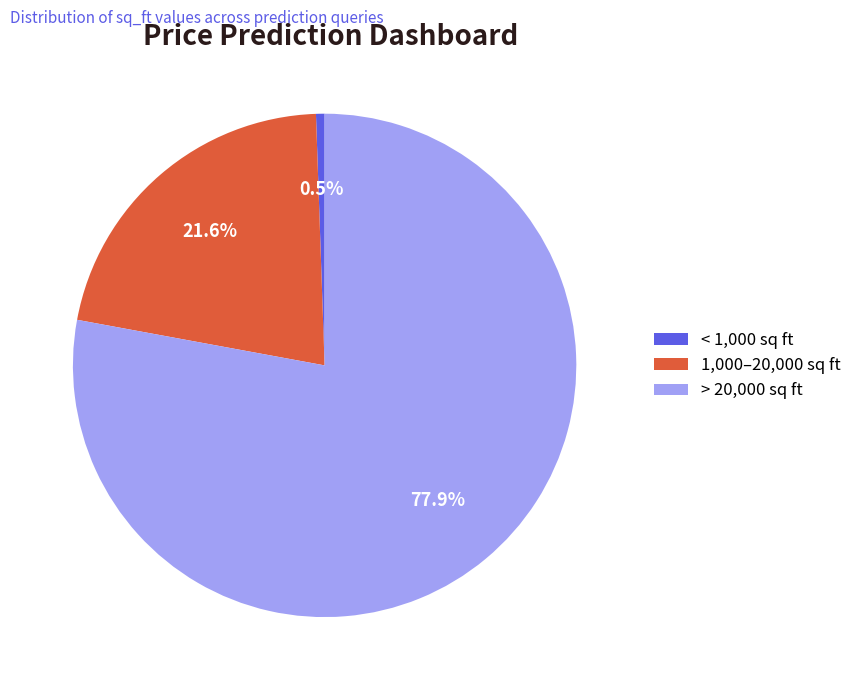

Rank the categories by value from highest to lowest.

> 20,000 sq ft, 1,000–20,000 sq ft, < 1,000 sq ft